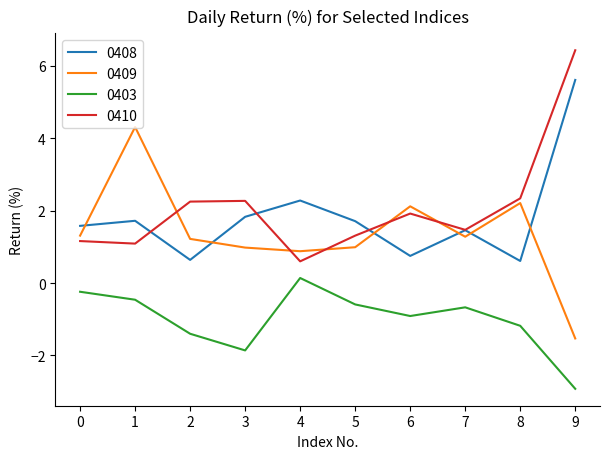

At which label is 0408 closest to 3?

4